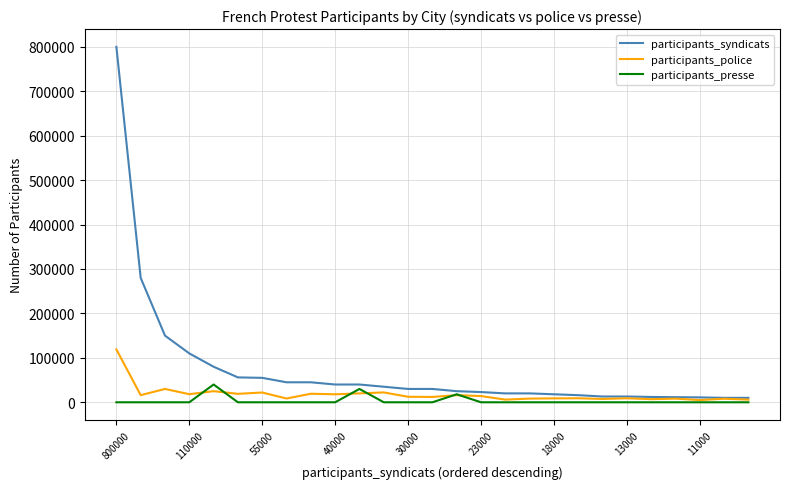

Which series has the largest total across all categories?

participants_syndicats